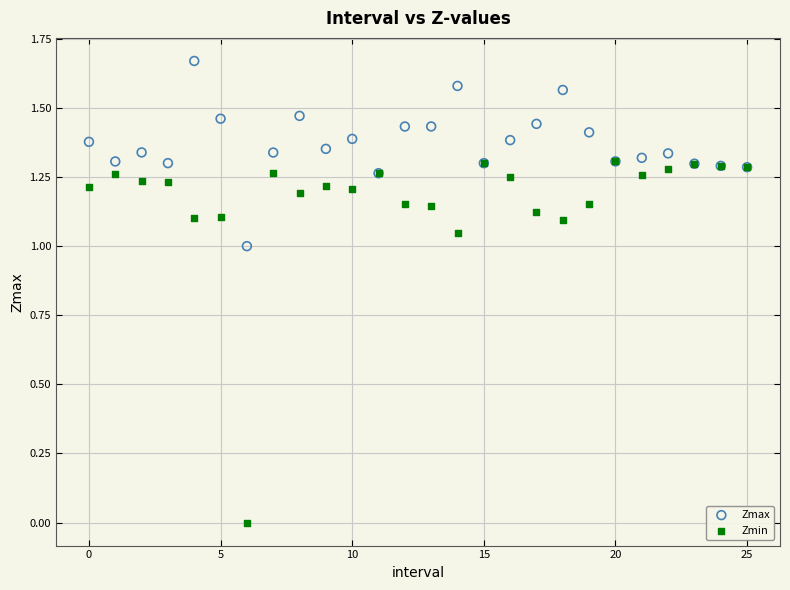

Which series contains the lowest Y value?

Zmin